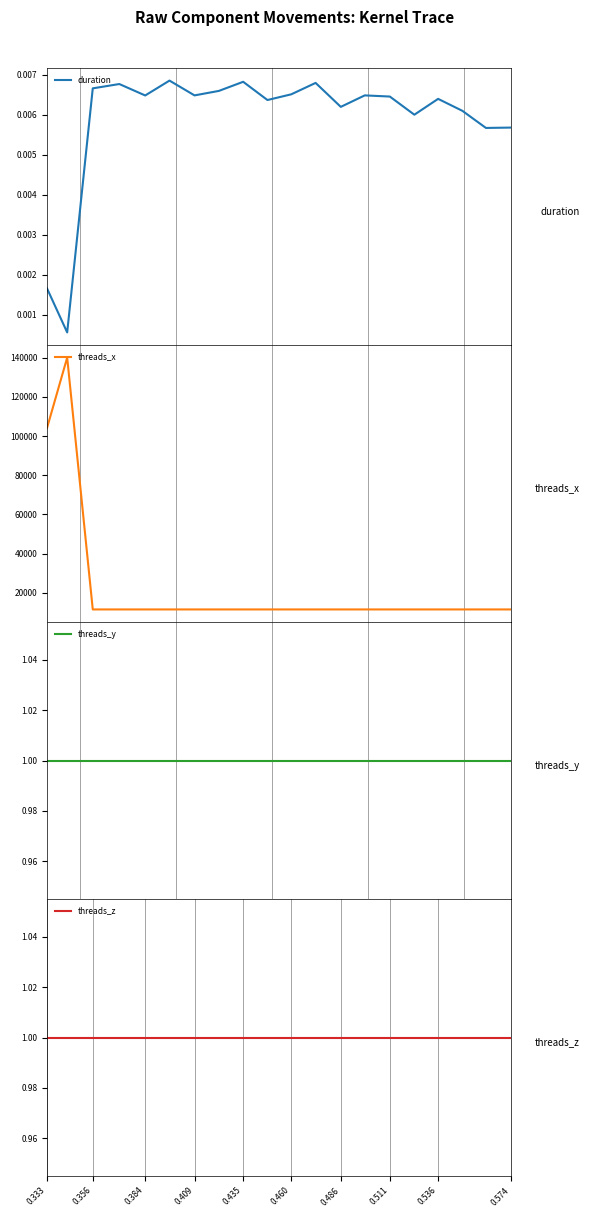

What is the highest value of the threads_x series?

140096